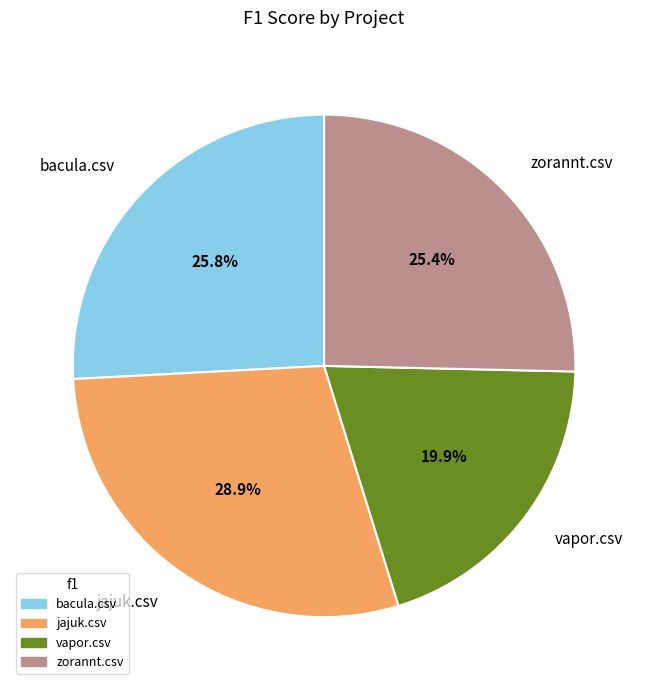

How many segments does this pie chart have?

4